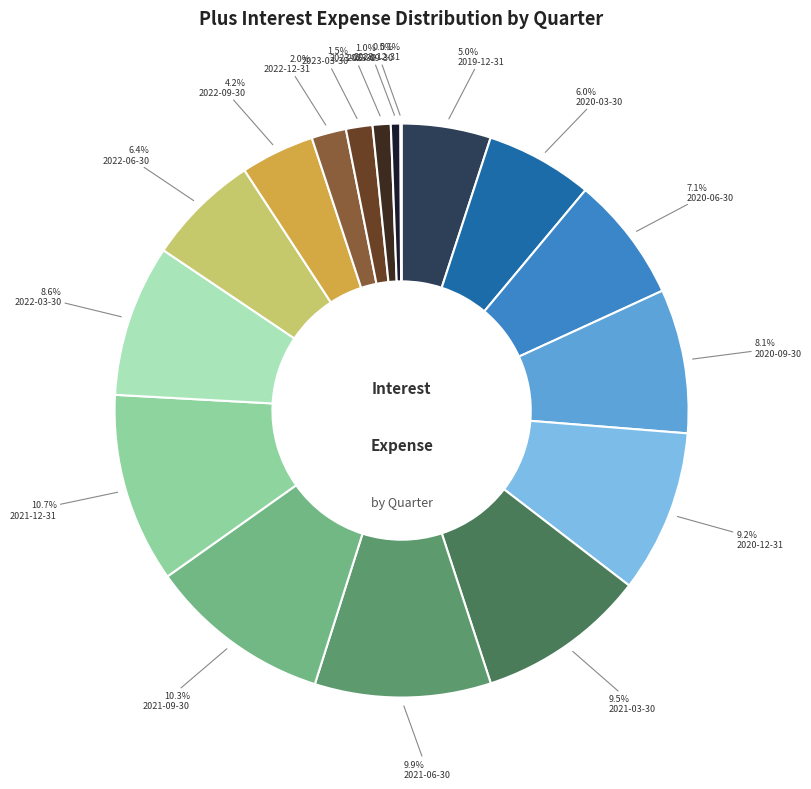

Combined, do 2021-06-30 and 2020-12-31 account for over 50%?

No